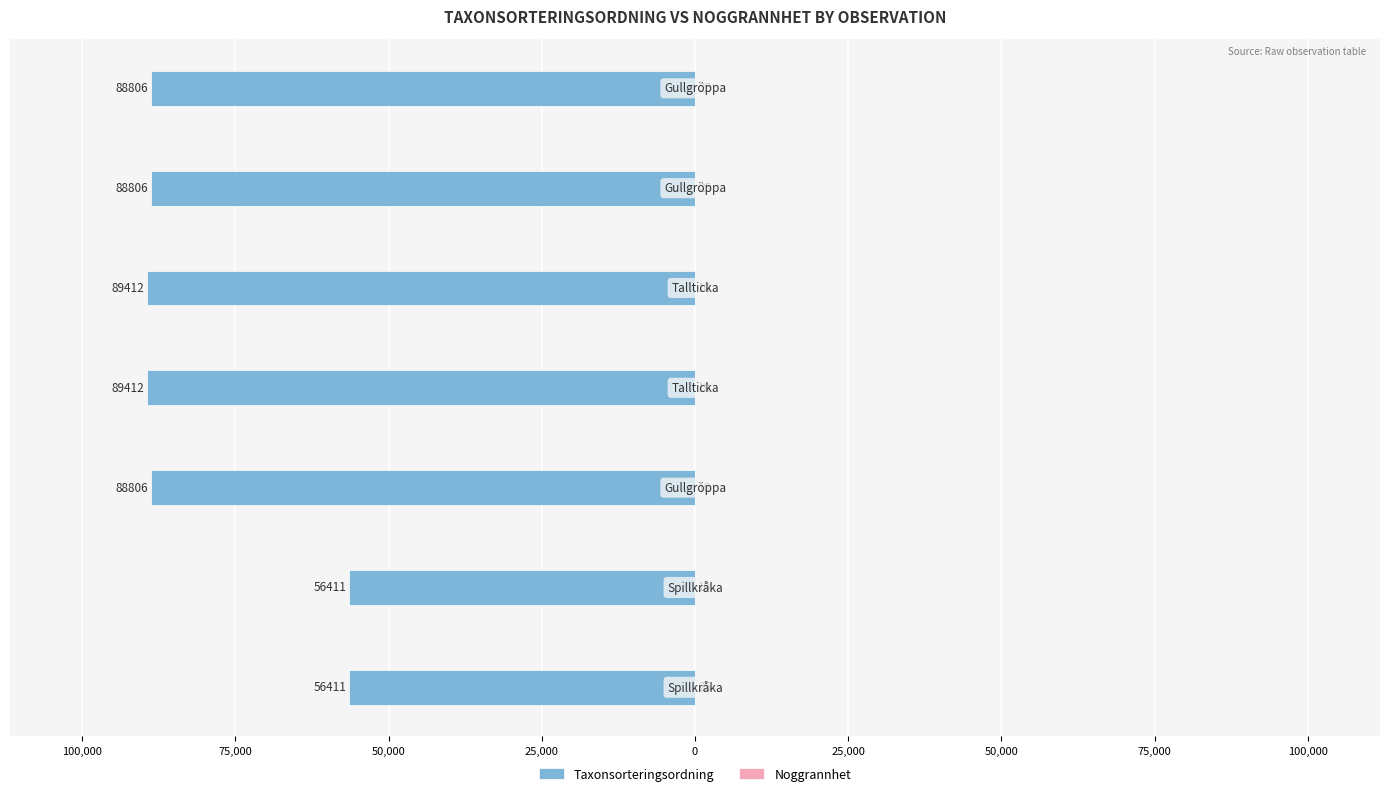

Reading right to left, transcribe all the data shown in this chart.

Taxonsorteringsordning: -88806	-88806	-89412	-89412	-88806	-56411	-56411
Noggrannhet: 25	25	10	10	10	10	25